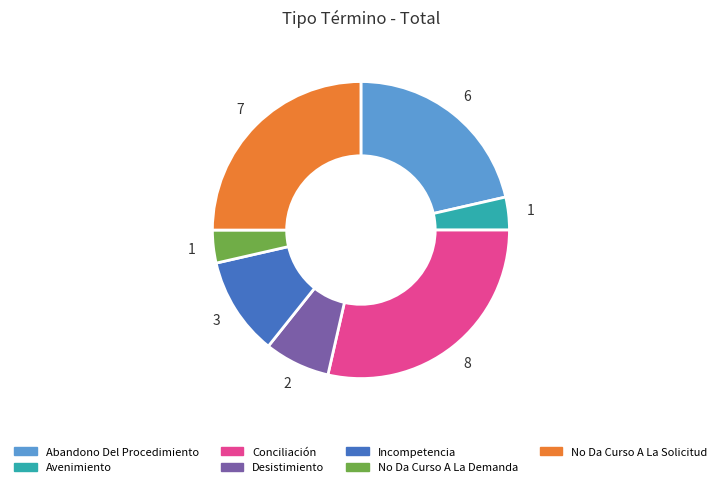

Approximately how many times larger is the value at Incompetencia compared to Avenimiento?

3.0